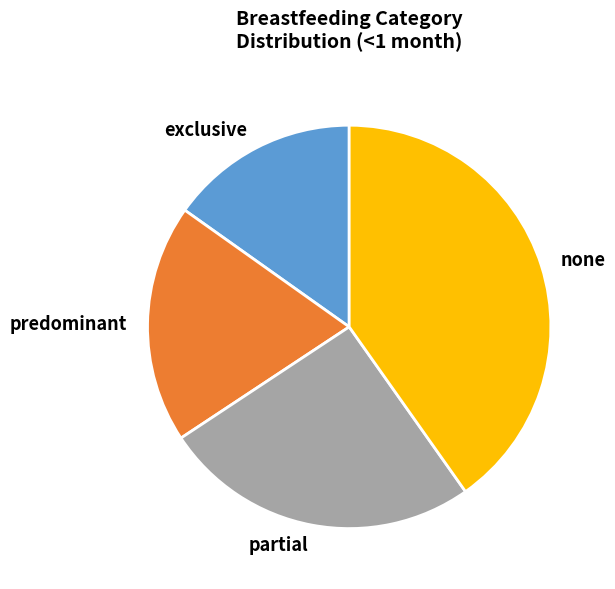

Rank the categories by value from lowest to highest.

exclusive, predominant, partial, none